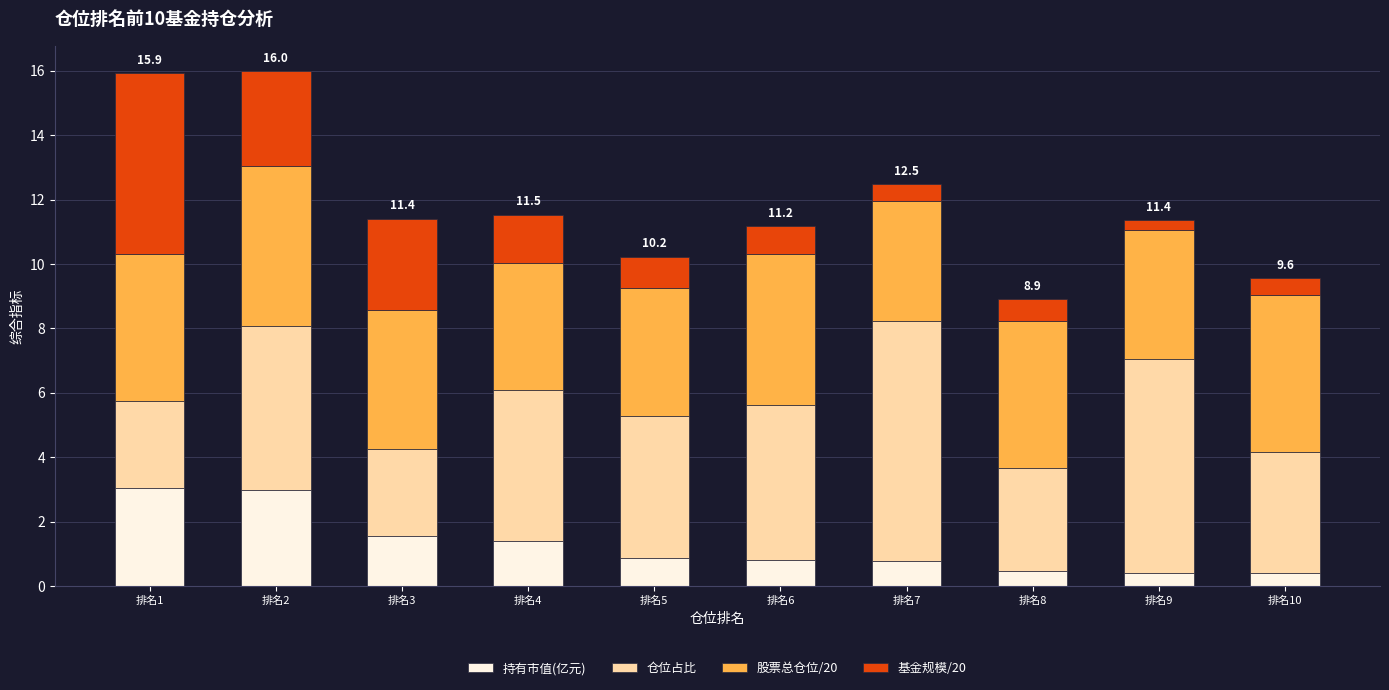

What is the total value across all series at 排名4?

11.5